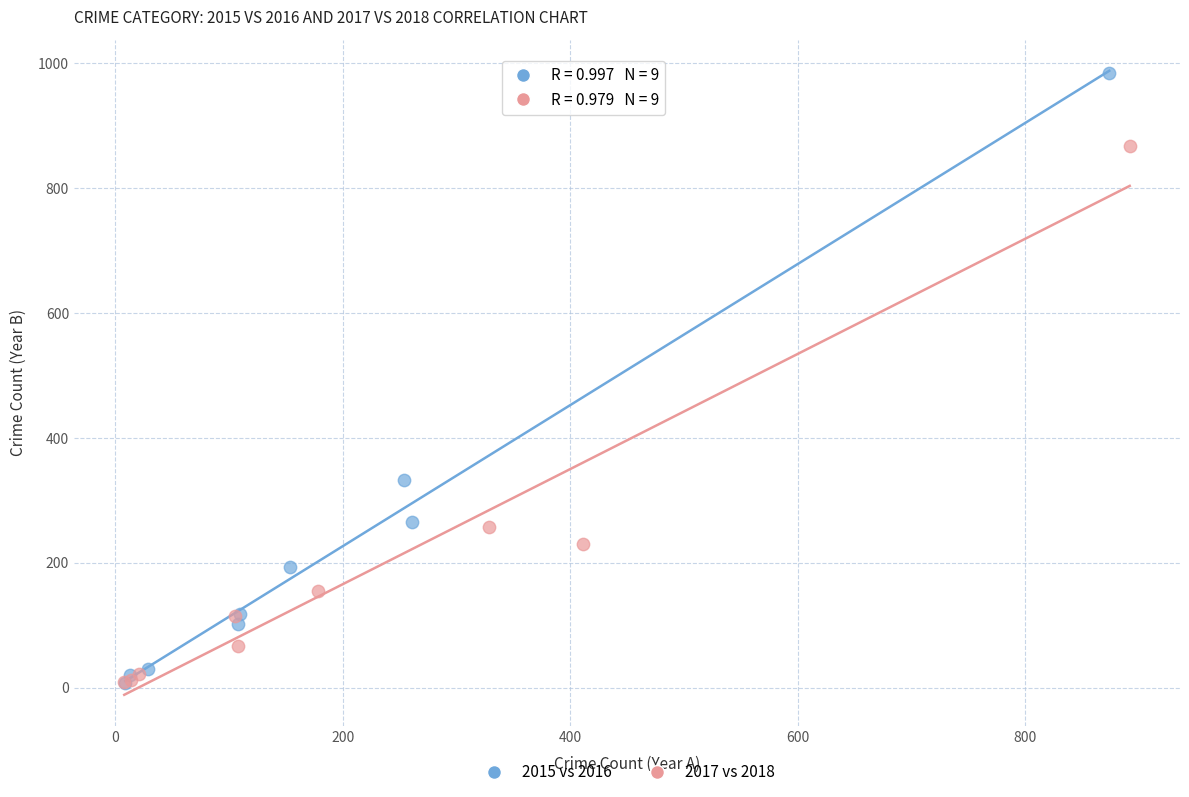

Which series reaches the maximum Y coordinate?

2015 vs 2016